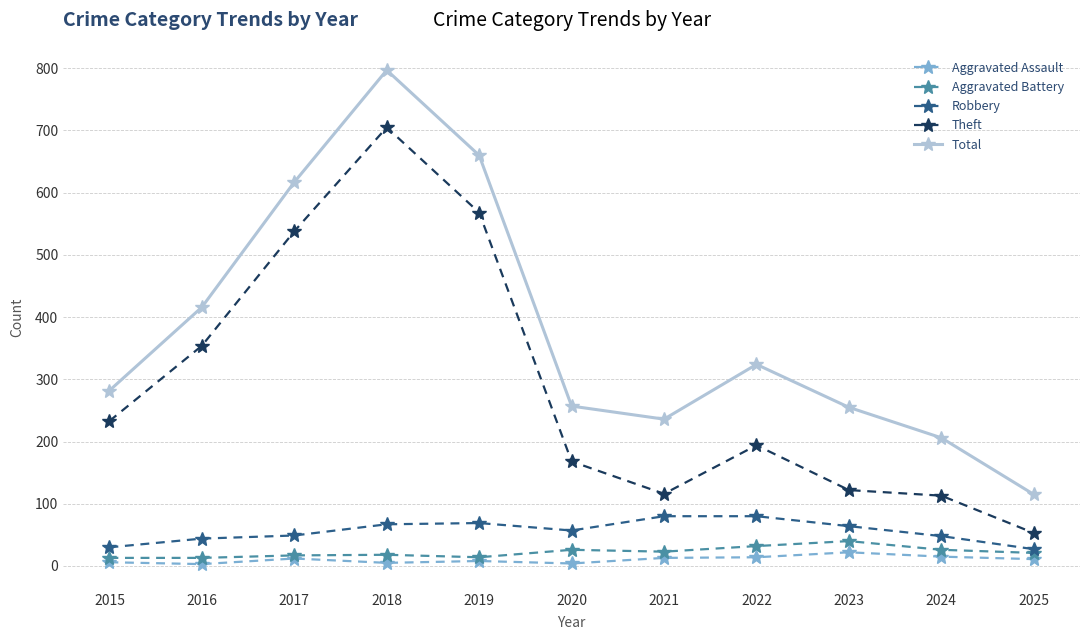

True or false: Theft and Robbery intersect in this chart.

False